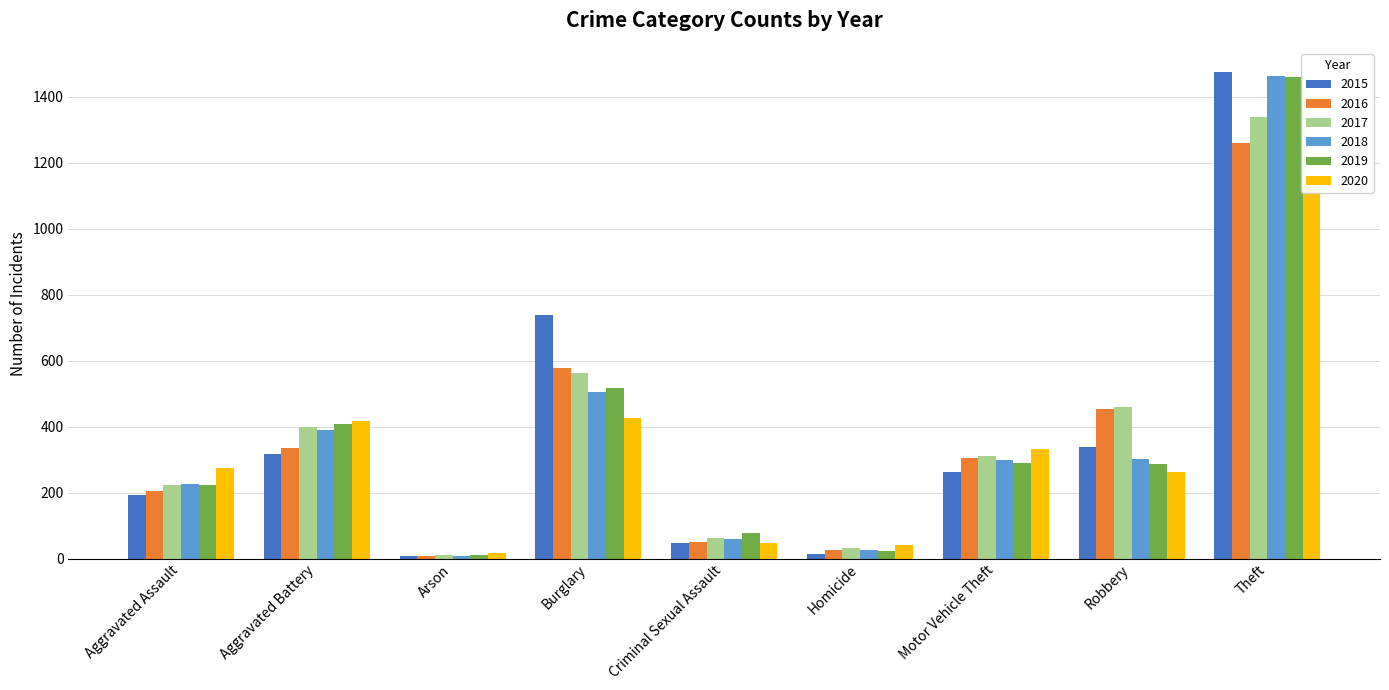

Reading left to right, extract all data points from this chart.

2015: Aggravated Assault=194	Aggravated Battery=316	Arson=9	Burglary=738	Criminal Sexual Assault=46	Homicide=15	Motor Vehicle Theft=263	Robbery=337	Theft=1474
2016: Aggravated Assault=206	Aggravated Battery=336	Arson=7	Burglary=576	Criminal Sexual Assault=50	Homicide=26	Motor Vehicle Theft=304	Robbery=454	Theft=1259
2017: Aggravated Assault=224	Aggravated Battery=400	Arson=10	Burglary=562	Criminal Sexual Assault=61	Homicide=33	Motor Vehicle Theft=312	Robbery=460	Theft=1339
2018: Aggravated Assault=225	Aggravated Battery=389	Arson=7	Burglary=506	Criminal Sexual Assault=60	Homicide=25	Motor Vehicle Theft=298	Robbery=301	Theft=1461
2019: Aggravated Assault=223	Aggravated Battery=407	Arson=12	Burglary=517	Criminal Sexual Assault=77	Homicide=22	Motor Vehicle Theft=290	Robbery=287	Theft=1459
2020: Aggravated Assault=273	Aggravated Battery=416	Arson=17	Burglary=425	Criminal Sexual Assault=48	Homicide=41	Motor Vehicle Theft=333	Robbery=263	Theft=1125